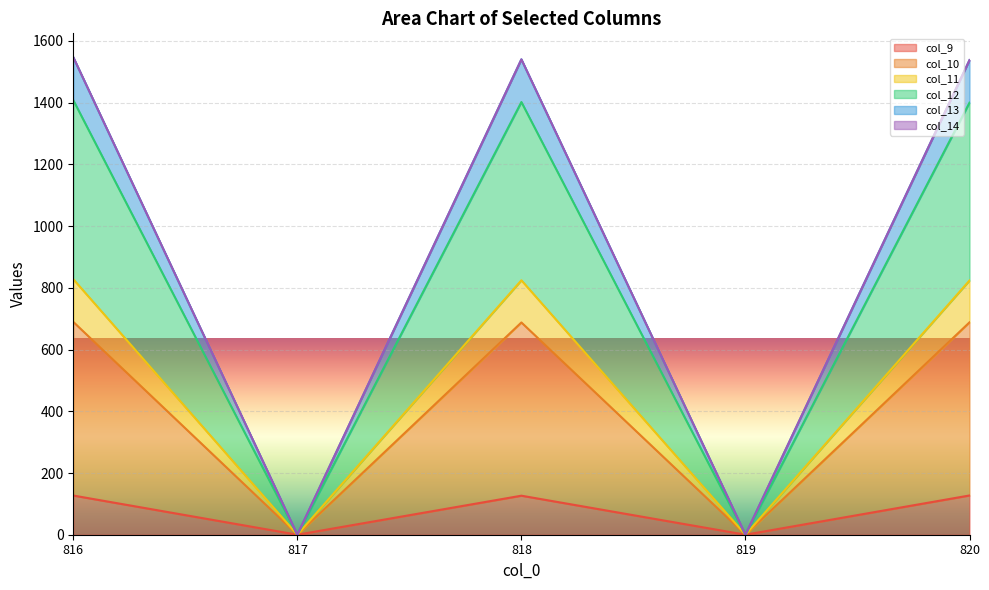

How many interior local valleys does the col_9 series have?

2